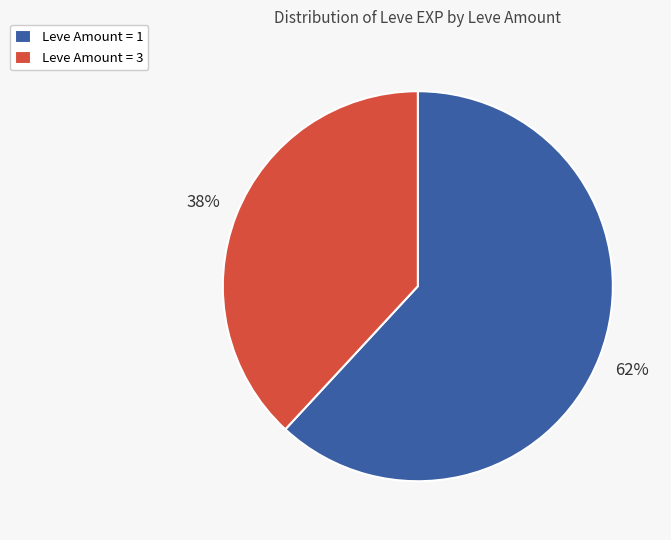

The Leve Amount = 3 slice represents 38% of the pie. True or false?

True